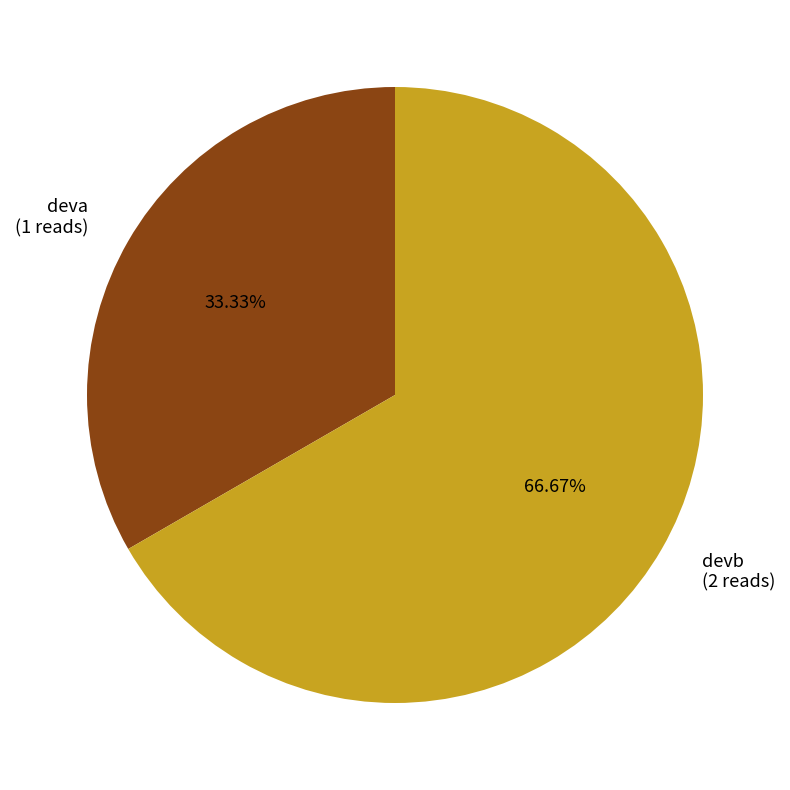

Is it true that deva is 33% of the pie?

True